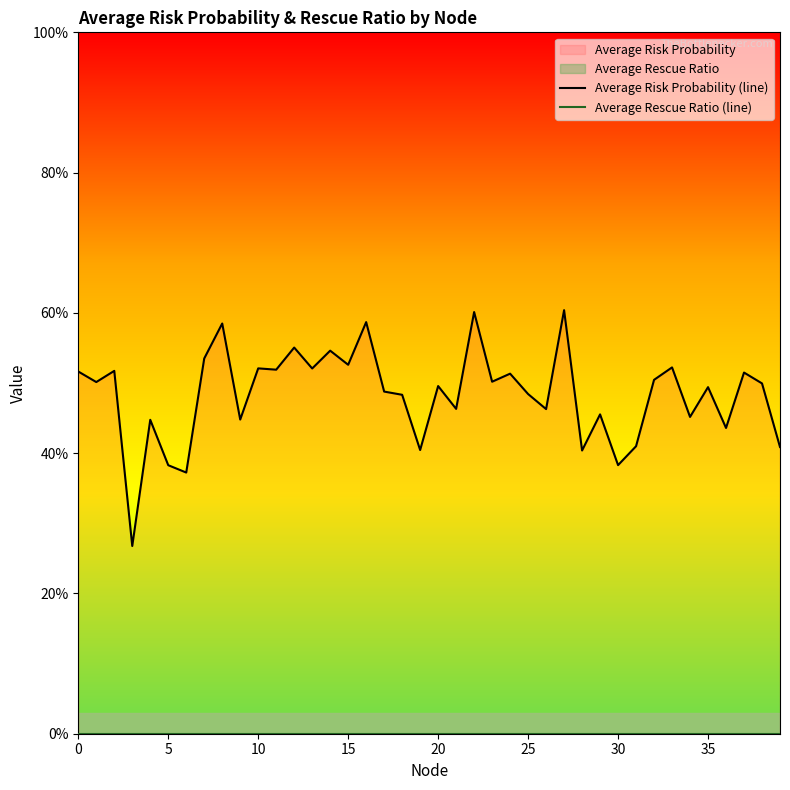

True or false: Average Rescue Ratio (line) and Average Risk Probability (line) cross at least once.

False